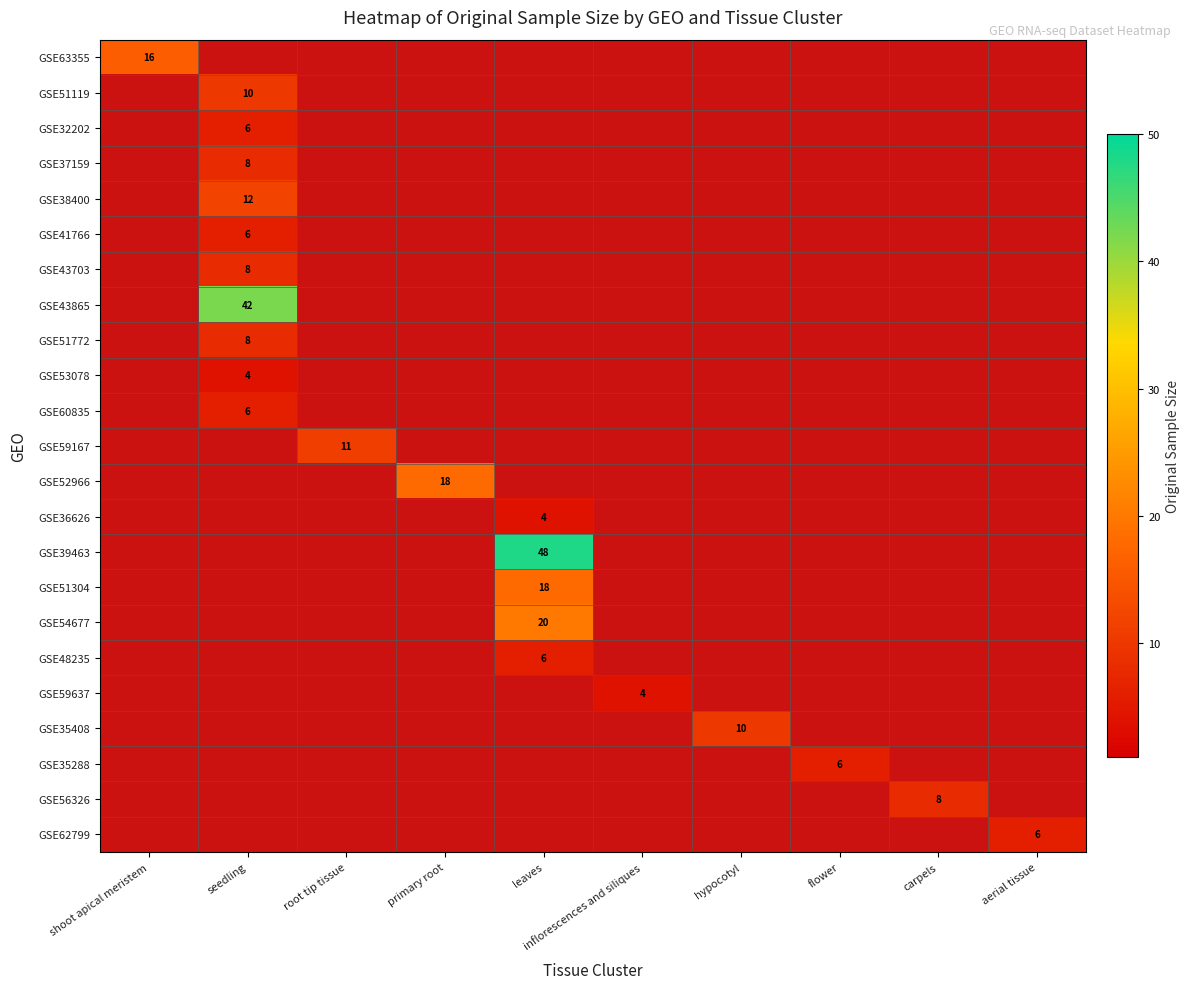

How many distinct data groups are displayed?

23